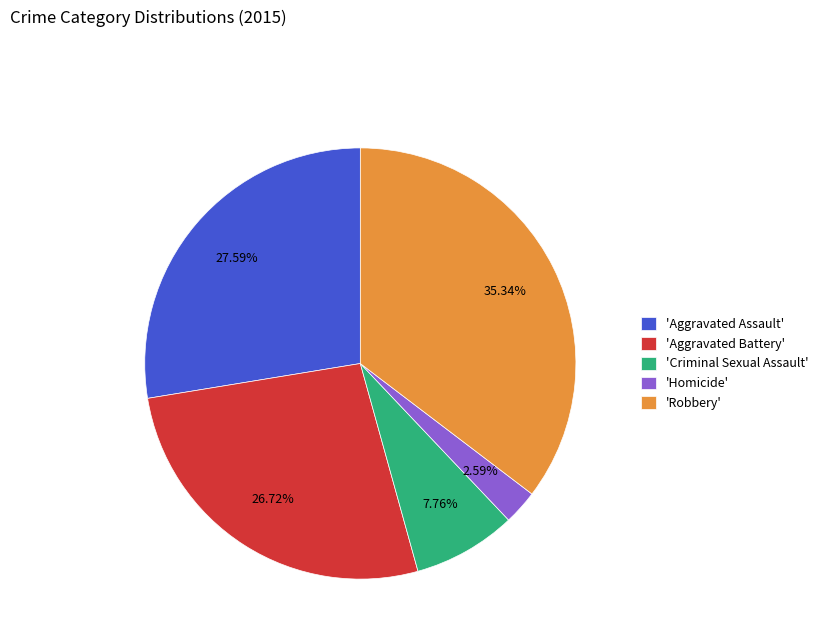

Count the number of slices in the pie.

5